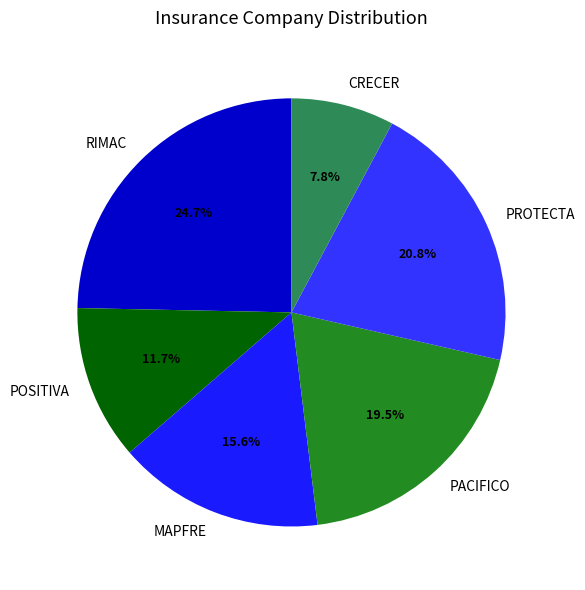

To the nearest percent, what is the difference between the RIMAC and POSITIVA slice percentages?

13%